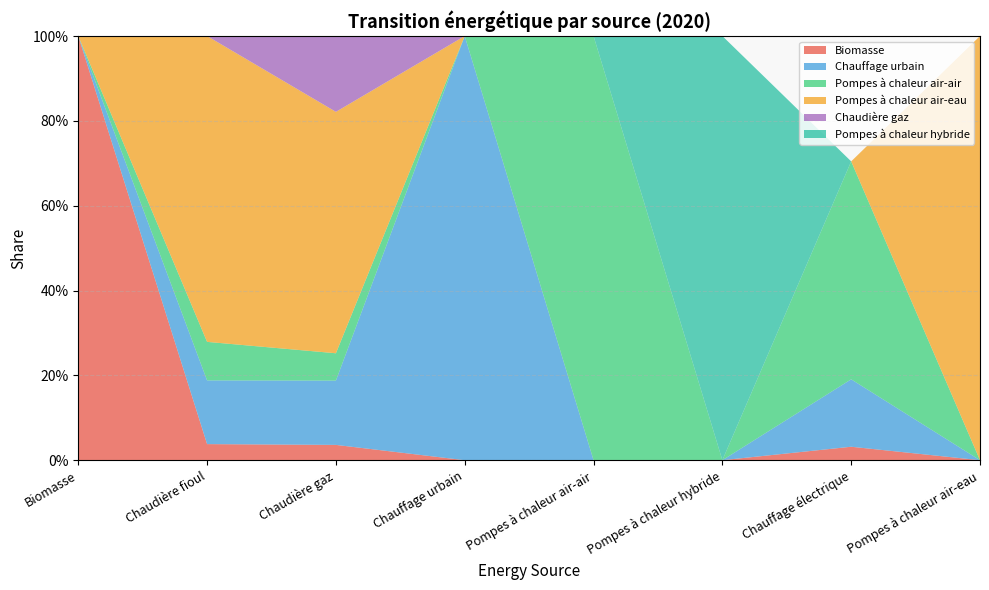

Reading left to right, list all the values displayed in this chart.

Biomasse: 1.0	0.0	0.0	0.0	0.0	0.0	0.0	0.0
Chauffage urbain: 0.0	0.2	0.2	1.0	0.0	0.0	0.2	0.0
Pompes à chaleur air-air: 0.0	0.1	0.1	0.0	1.0	0.0	0.5	0.0
Pompes à chaleur air-eau: 0.0	0.7	0.6	0.0	0.0	0.0	0.0	1.0
Chaudière gaz: 0.0	0.0	0.2	0.0	0.0	0.0	0.0	0.0
Pompes à chaleur hybride: 0.0	0.0	0.0	0.0	0.0	1.0	0.0	0.0